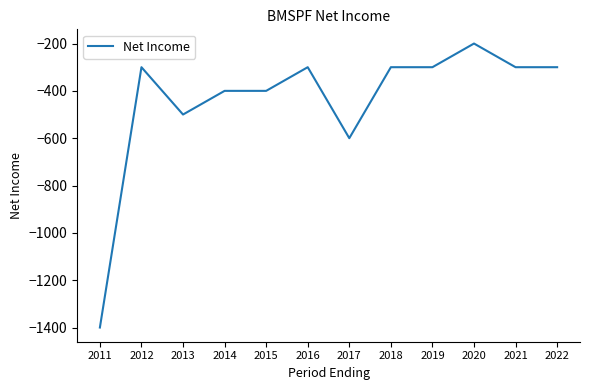

What is the difference between the values at 2015 and 2019?

100